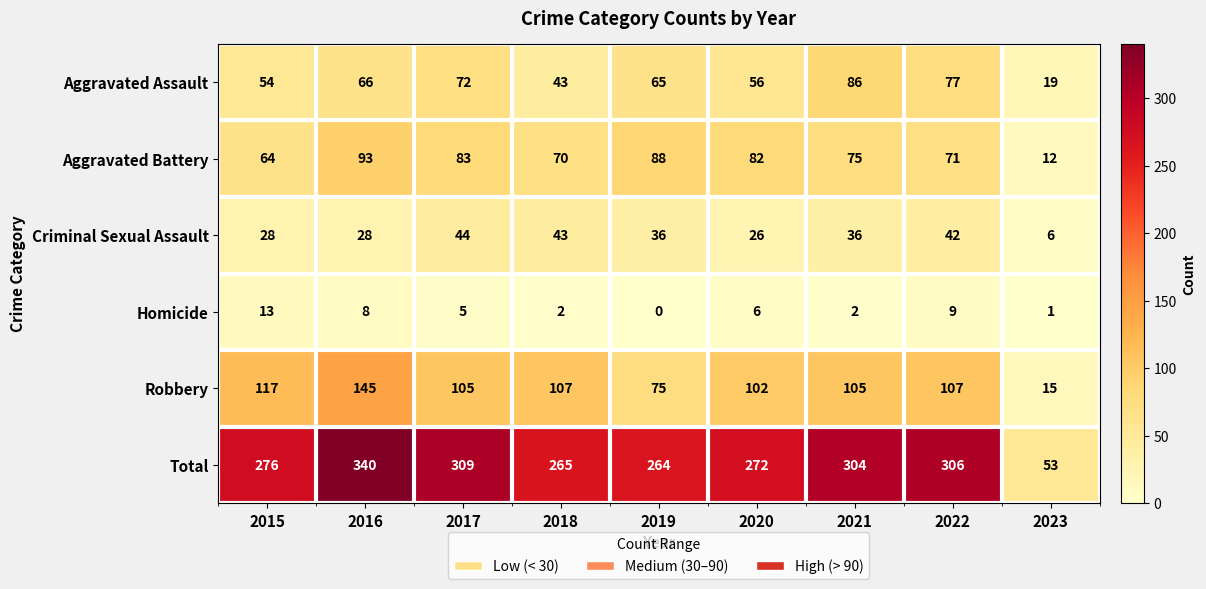

What is the difference between the second highest and second lowest values in the Aggravated Assault series?

34